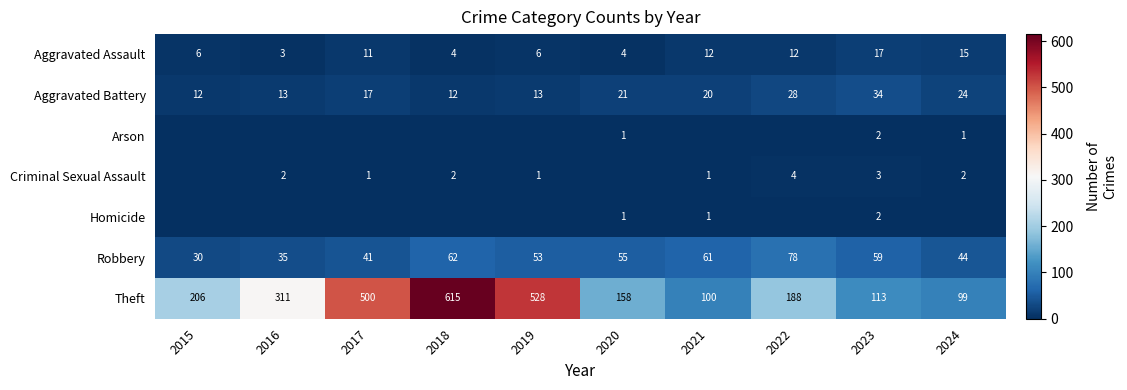

What is the spread (max minus min) of values at 2023?

111